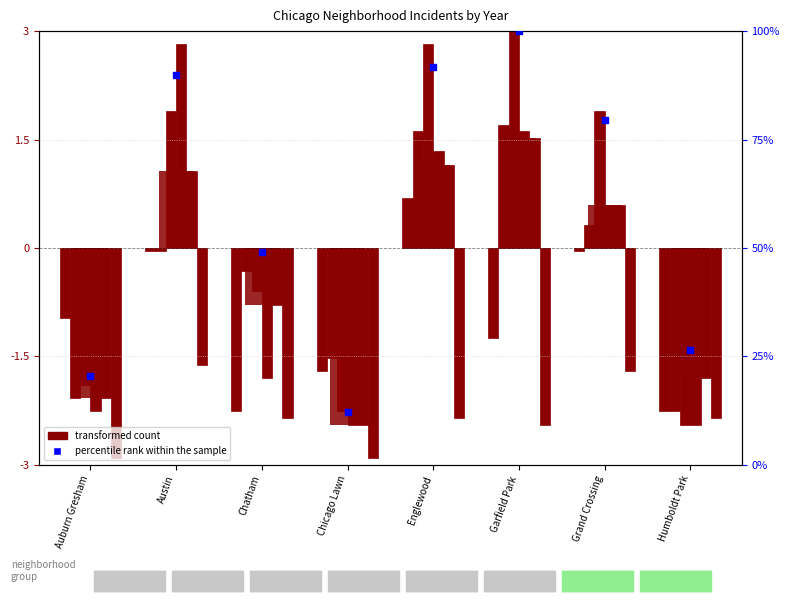

Is the value of transformed count at Auburn Gresham greater than the value of percentile rank within the sample at Chicago Lawn?

No